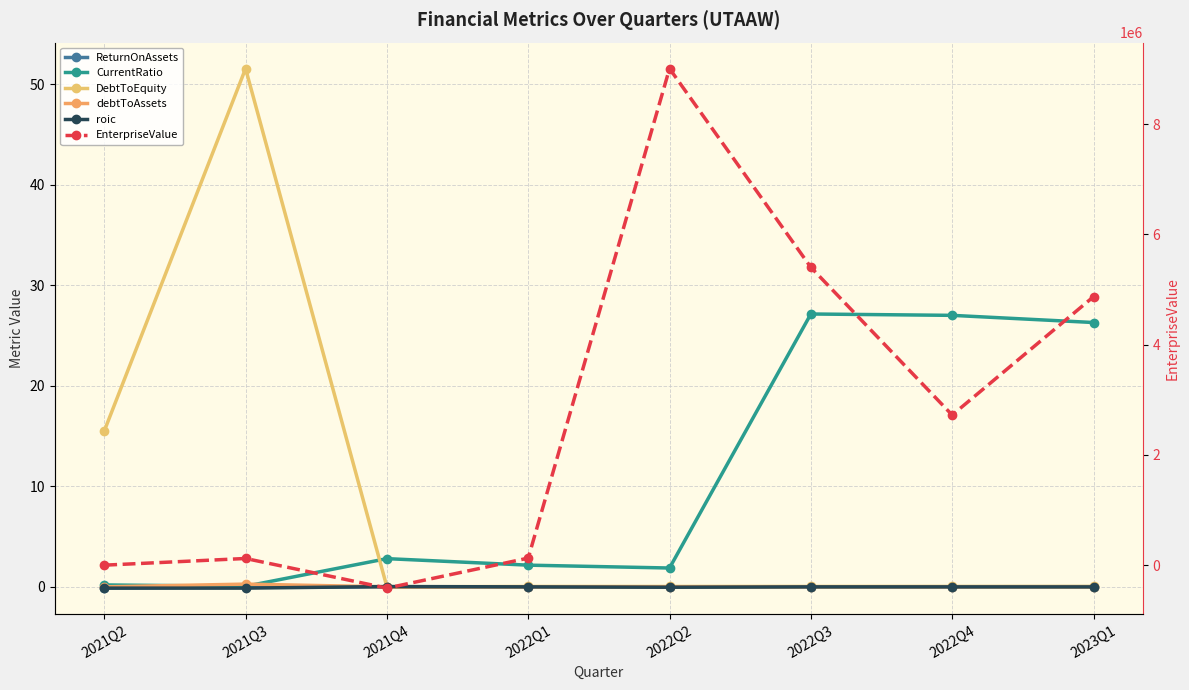

What position from the right is 2022Q4?

2